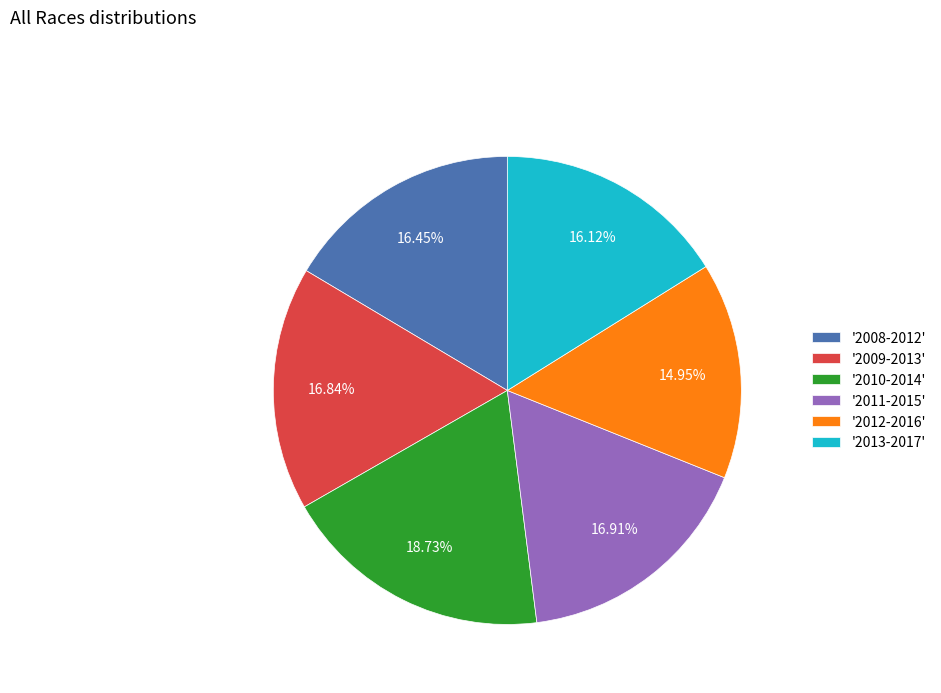

Is there a majority slice in this chart?

No